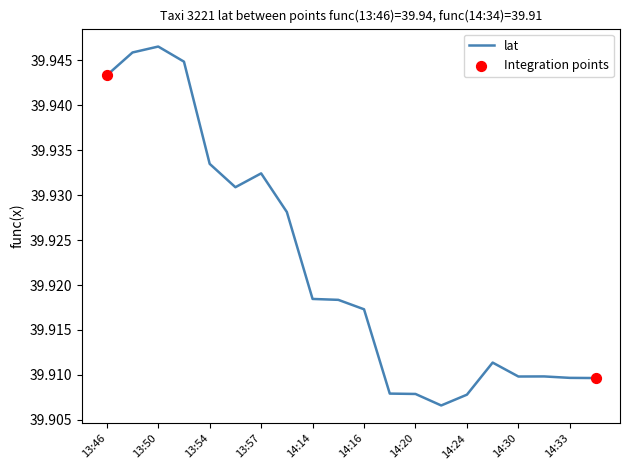

Does the chart have visible grid lines?

No